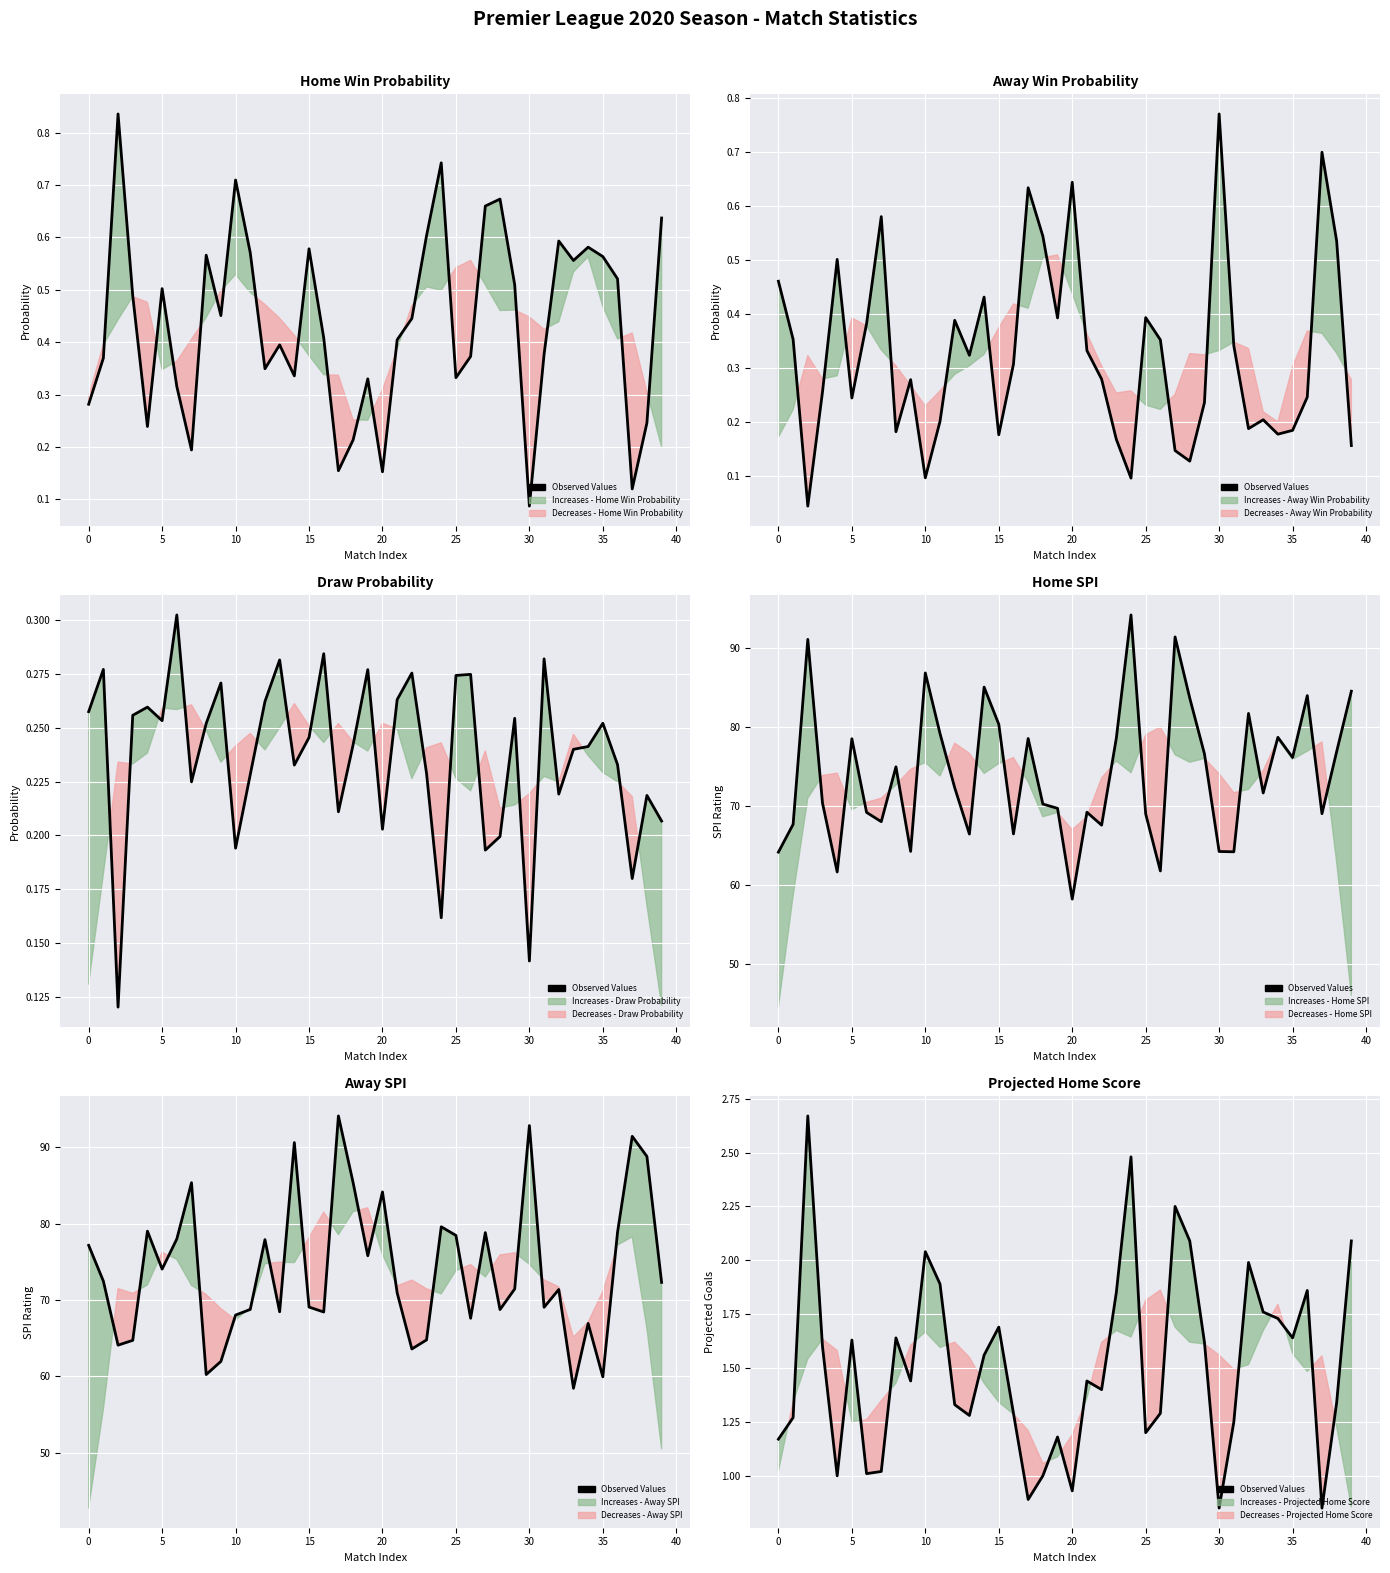

How many data points does each series have?

40